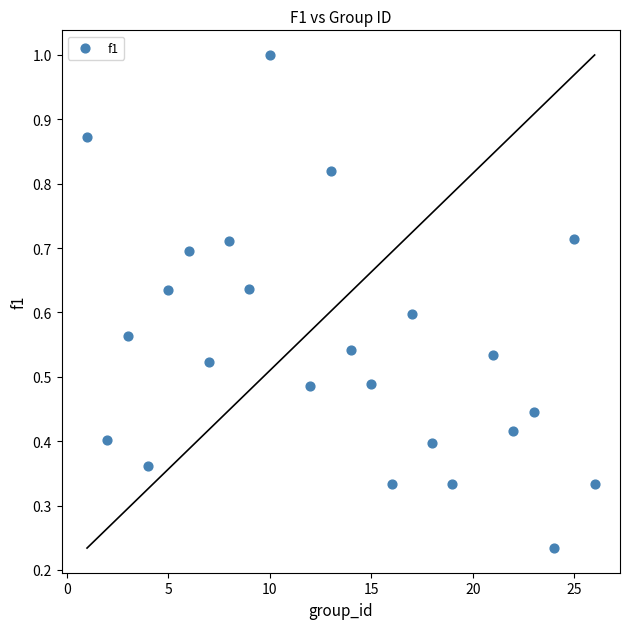

What is the range of X values (max minus min)?

25.0